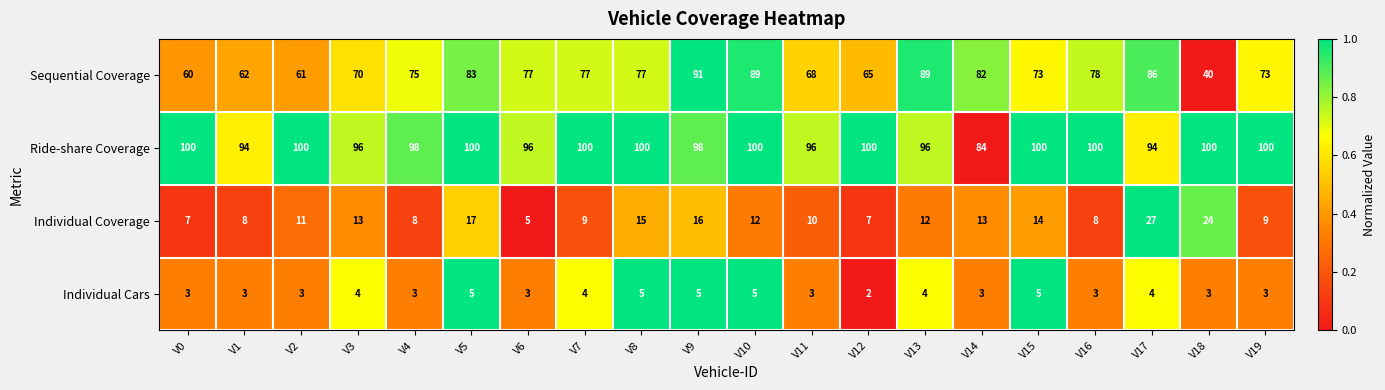

Is it true that Individual Cars equals 3 at V1?

True